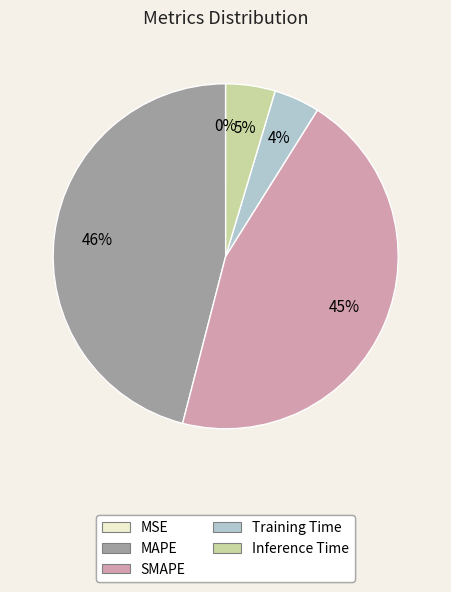

The Inference Time slice represents 5% of the pie. True or false?

True